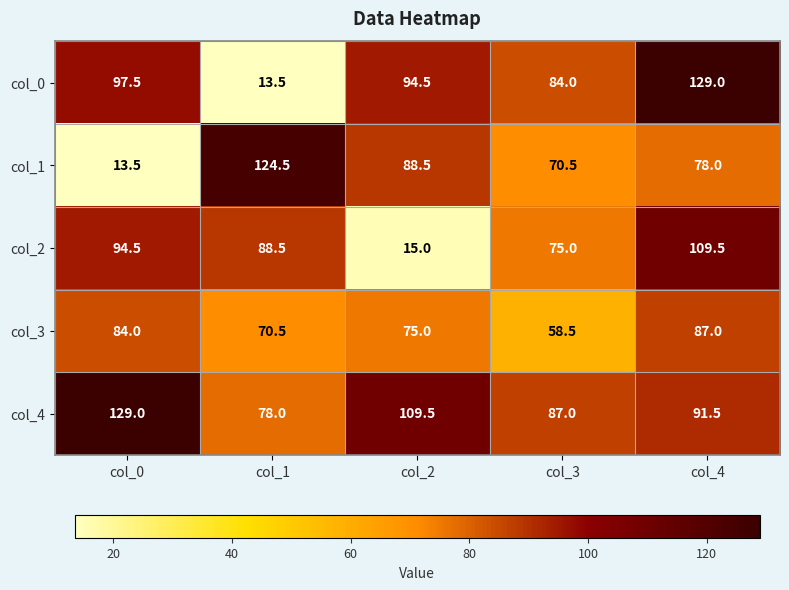

What is the minimum value for col_4?

78.0